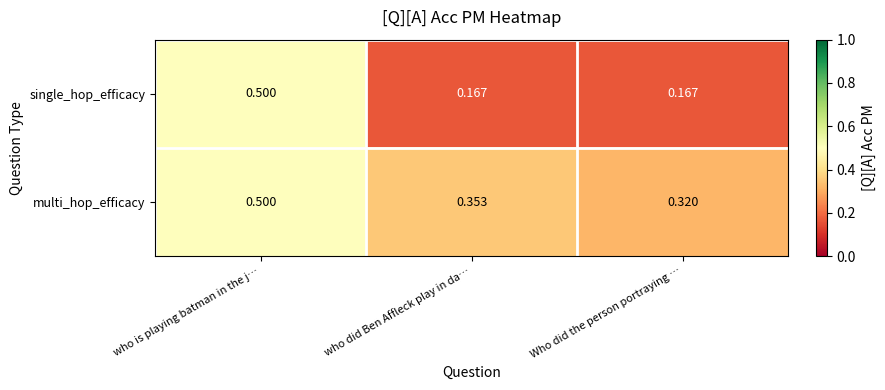

At how many categories does at least one series exceed 0?

3